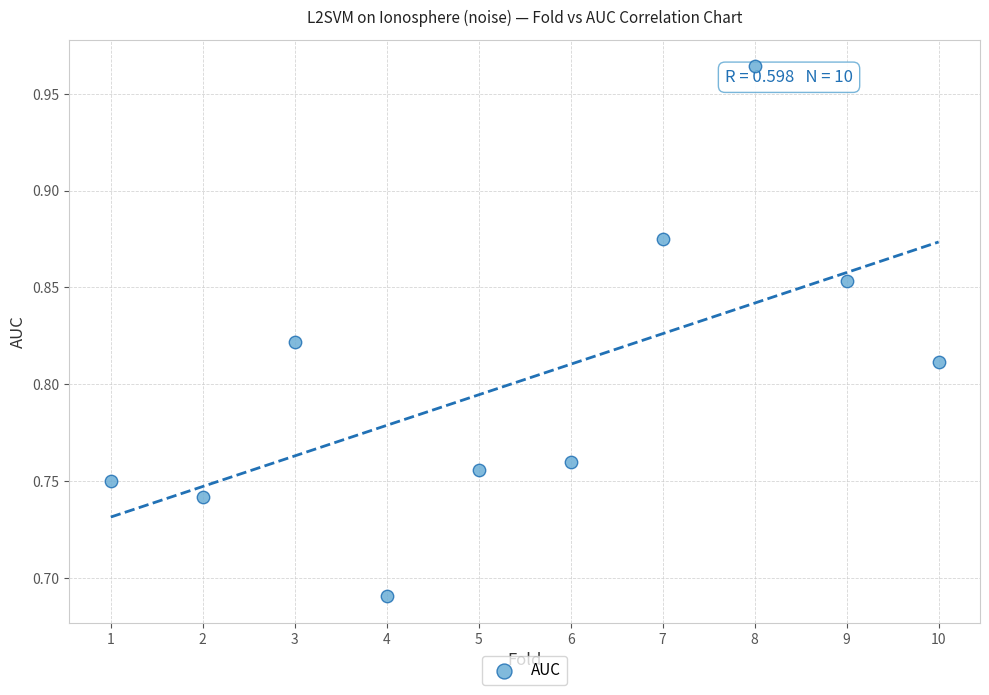

What is the average X value?

5.5